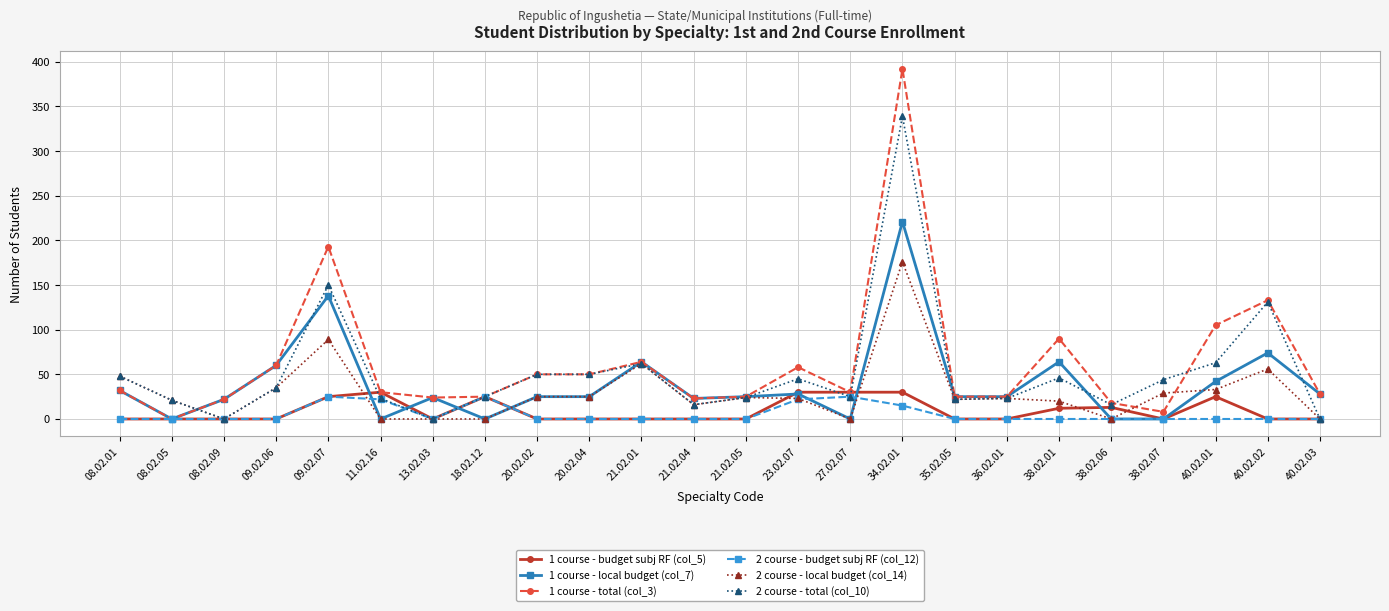

The value of 1 course - budget subj RF (col_5) at 35.02.05 is 17. True or false?

False